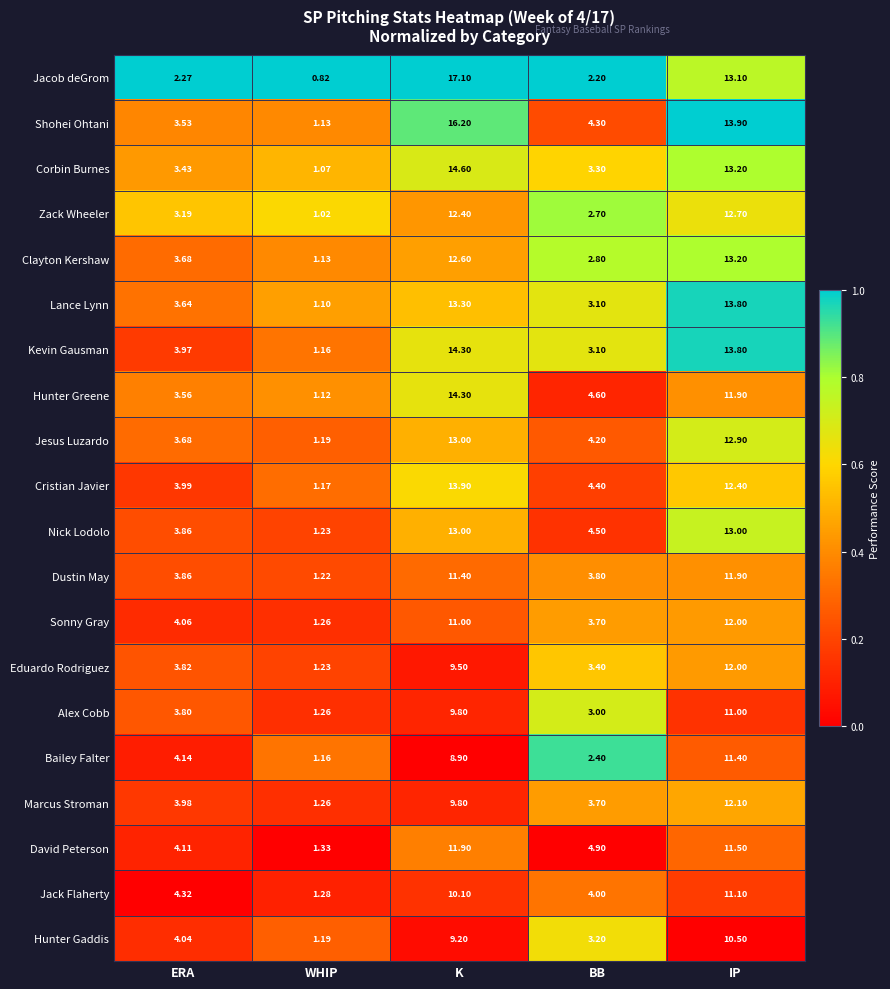

Is the value of Jesus Luzardo at ERA greater than the value of Sonny Gray at WHIP?

Yes